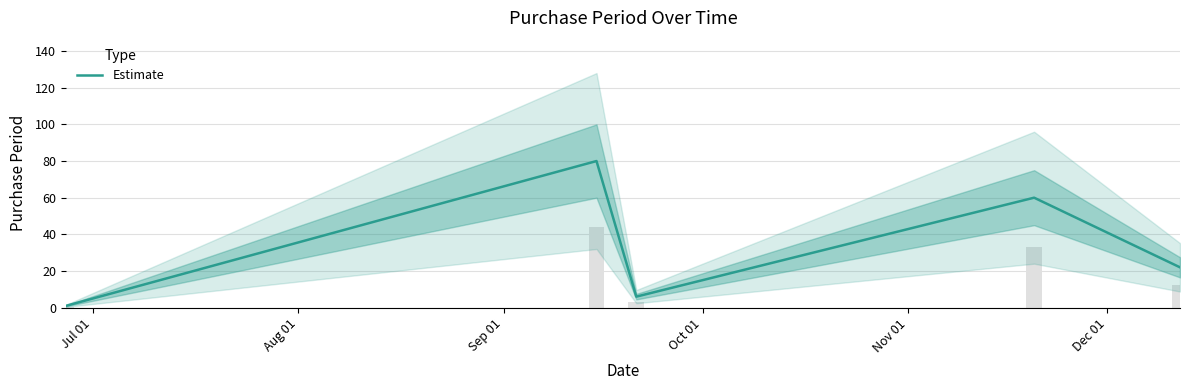

What is the maximum value for Estimate?

80